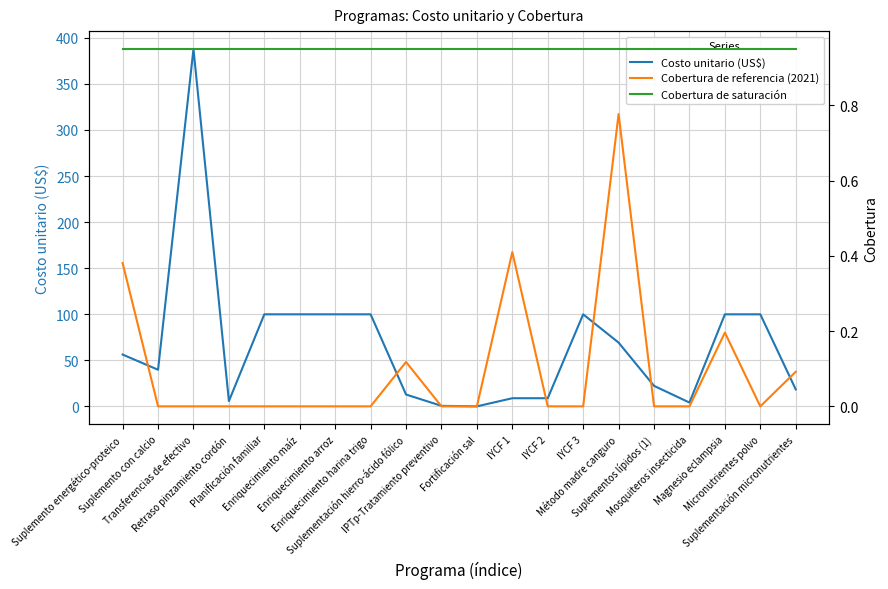

How many lines are shown in the chart?

3